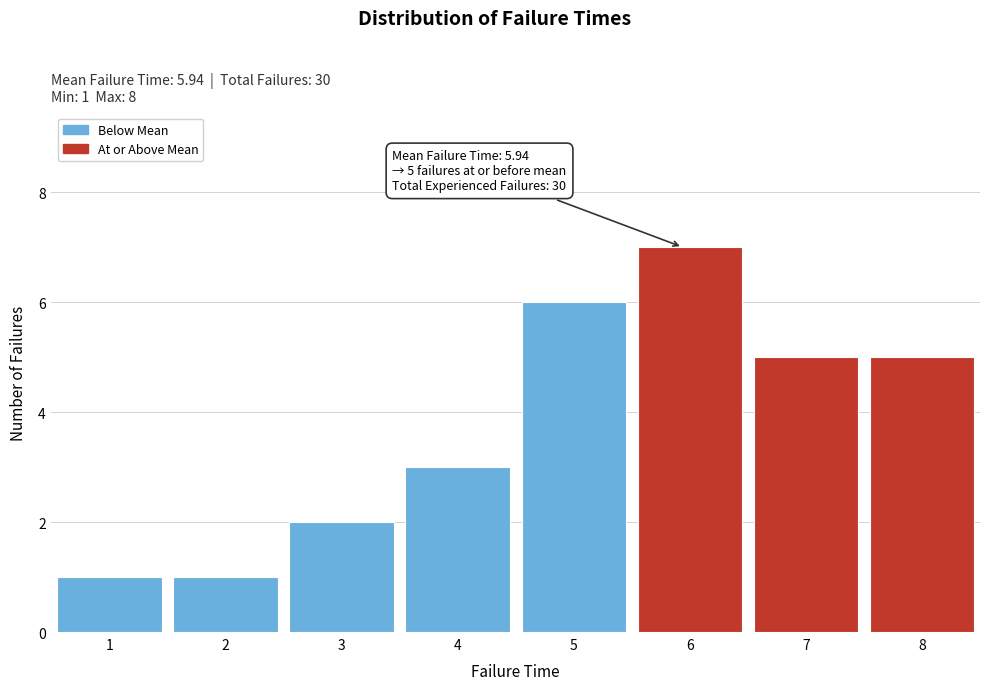

Reading left to right, list all the values displayed in this chart.

1	1	2	3	6	7	5	5